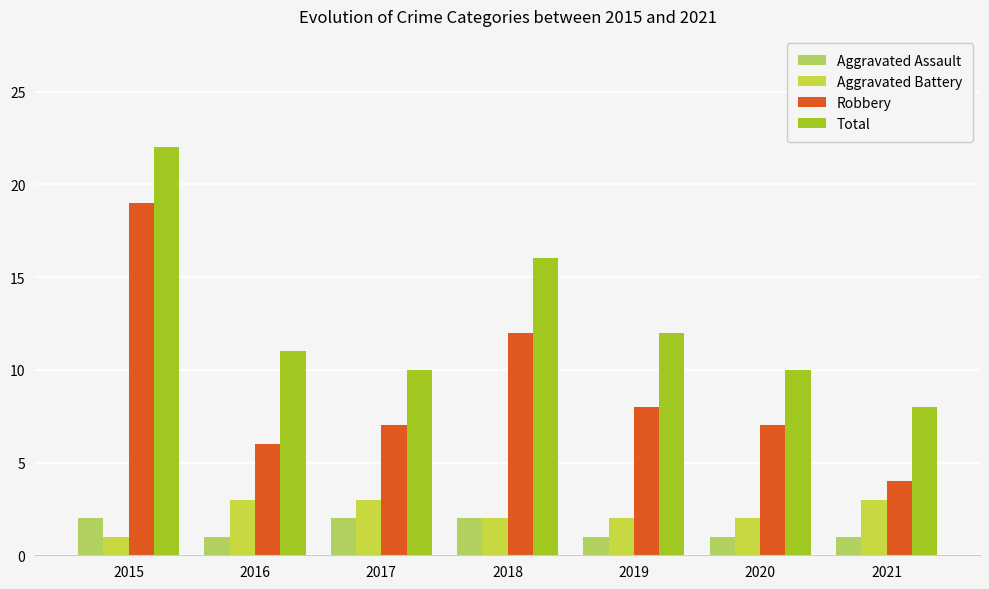

List the series in order of their peak value, highest first.

Total, Robbery, Aggravated Battery, Aggravated Assault